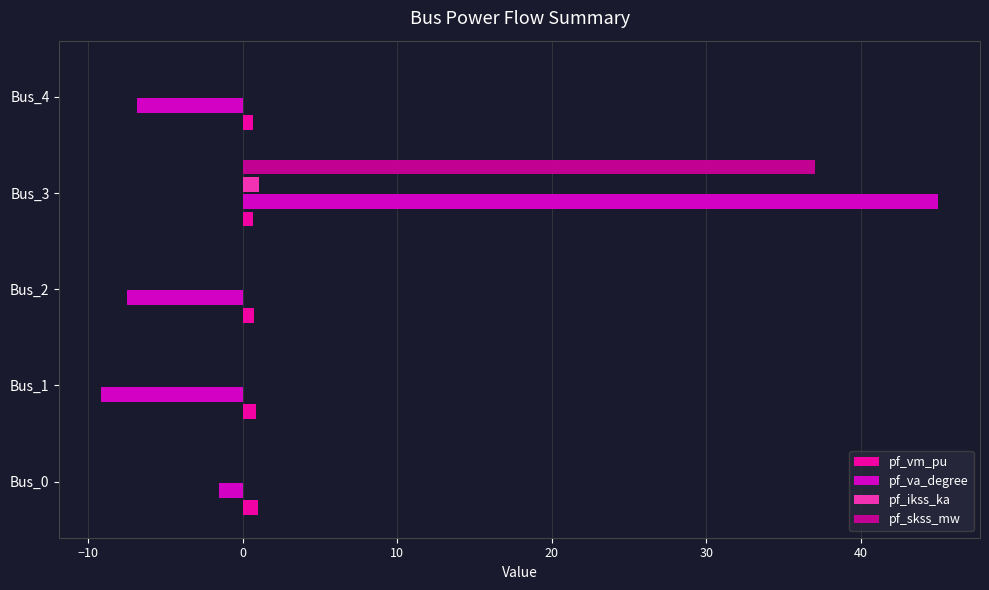

How many categories are shown in the chart?

5